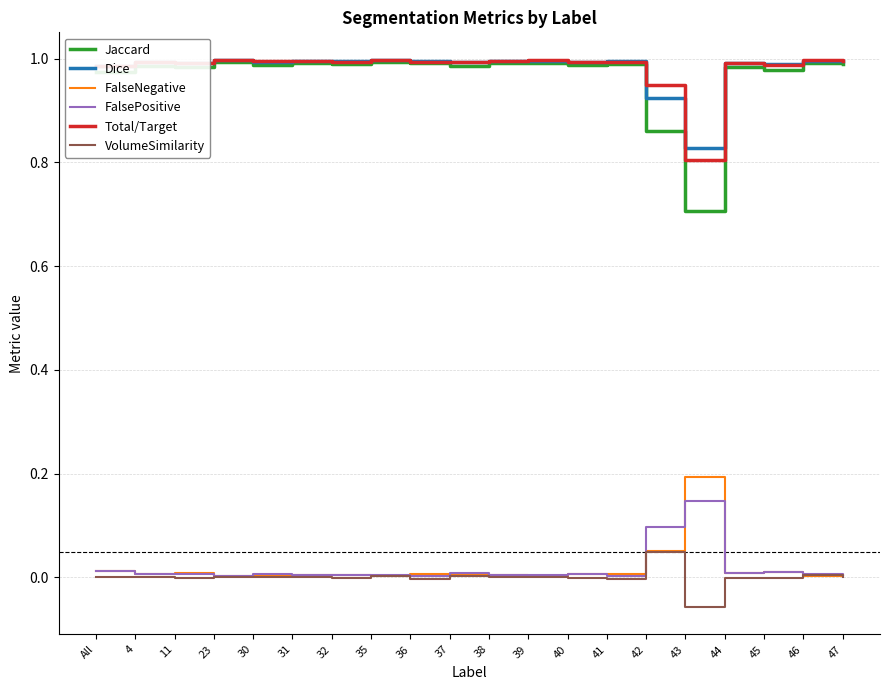

True or false: Jaccard and FalseNegative cross at least once.

False